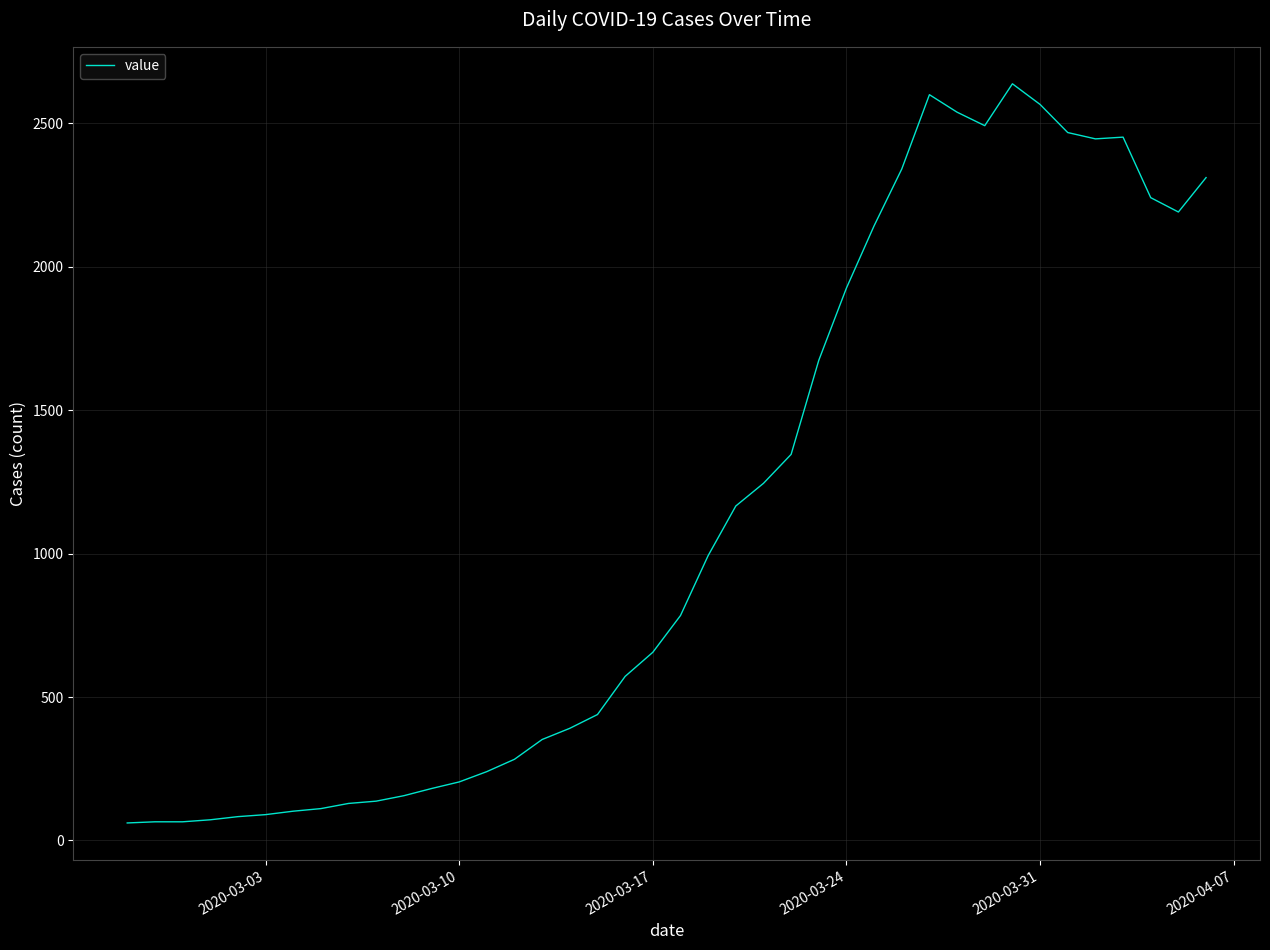

What is the difference between the maximum and minimum values?

2577